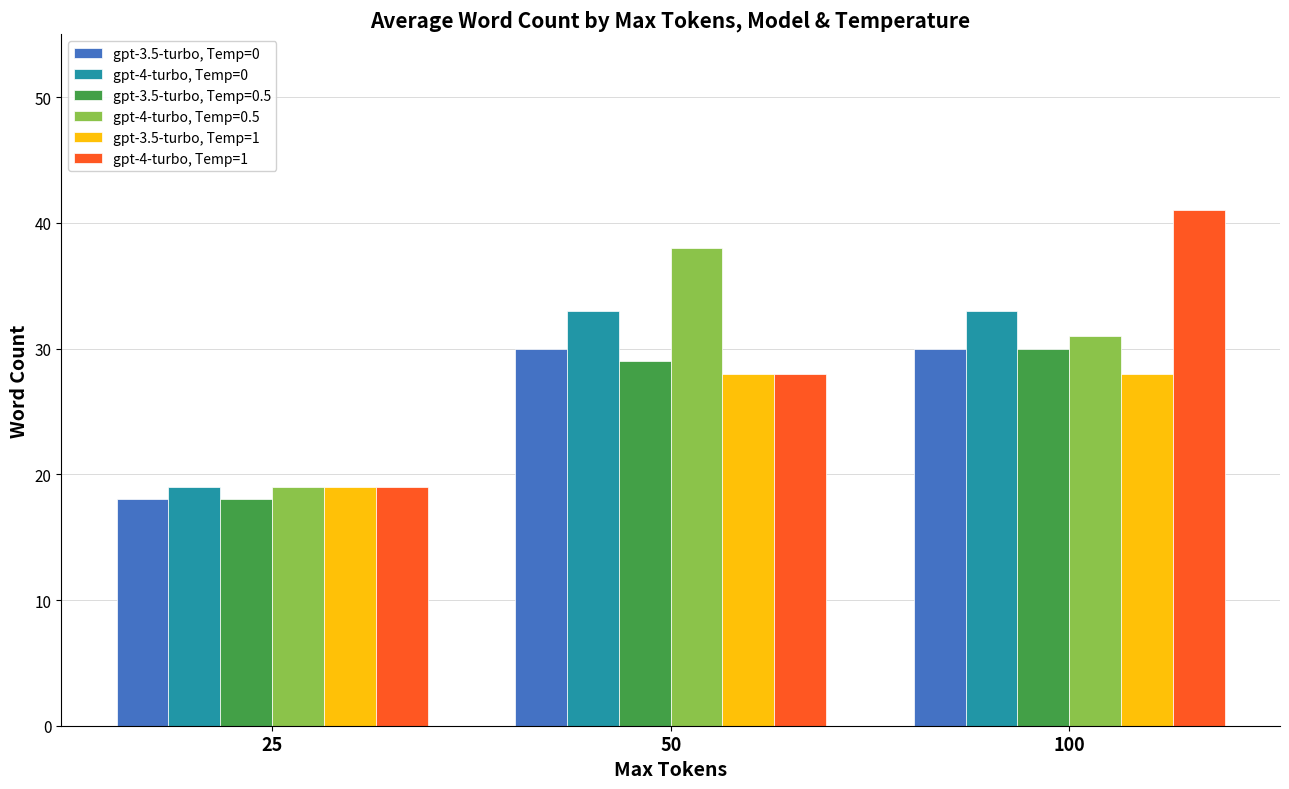

What are all the series names shown in the legend?

gpt-3.5-turbo, Temp=0, gpt-4-turbo, Temp=0, gpt-3.5-turbo, Temp=0.5, gpt-4-turbo, Temp=0.5, gpt-3.5-turbo, Temp=1, gpt-4-turbo, Temp=1